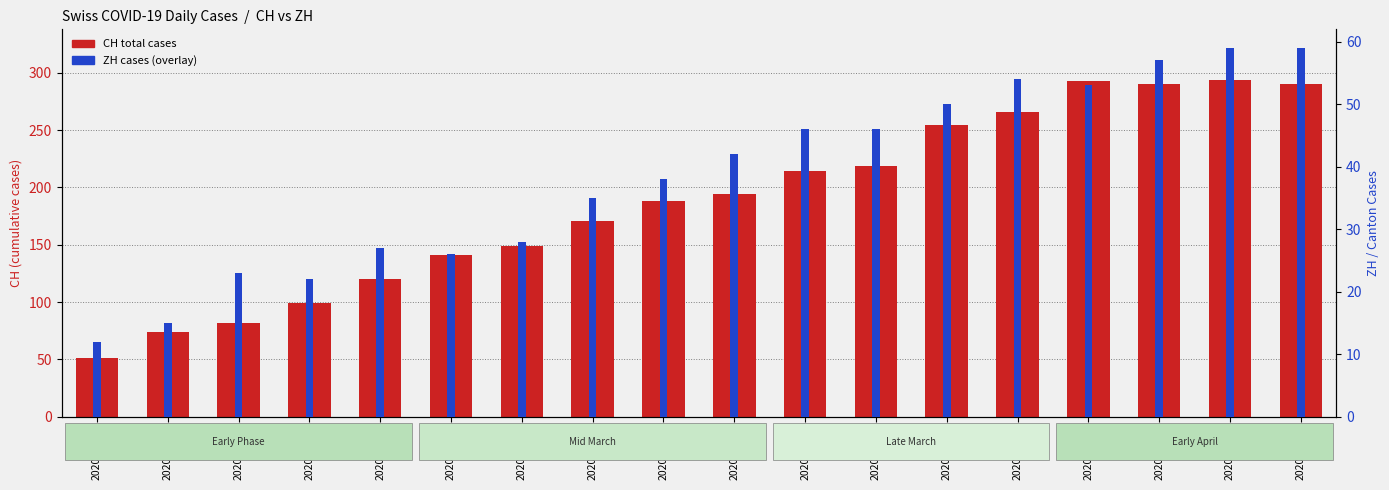

What is the difference between the maximum and minimum values in the ZH series?

47